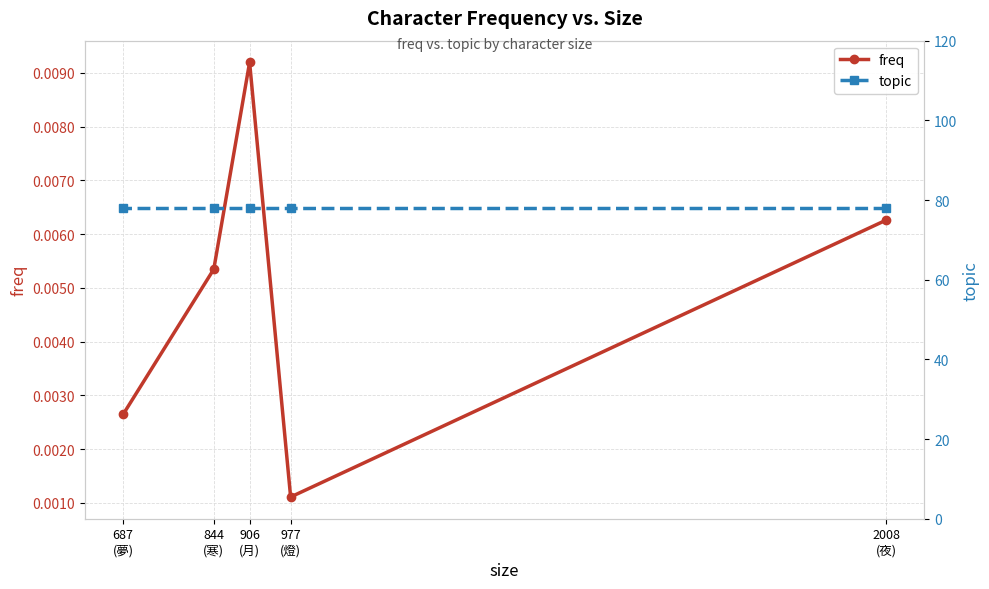

True or false: freq and topic intersect in this chart.

False